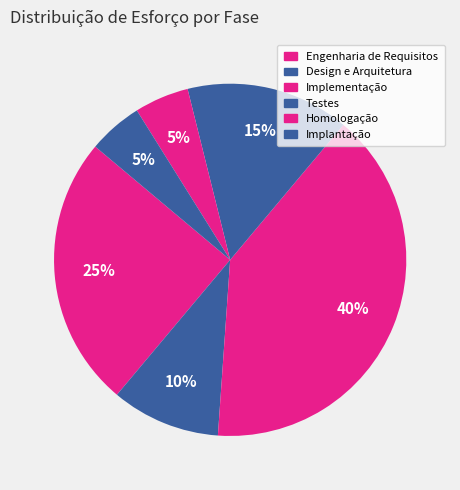

How many segments does this pie chart have?

6